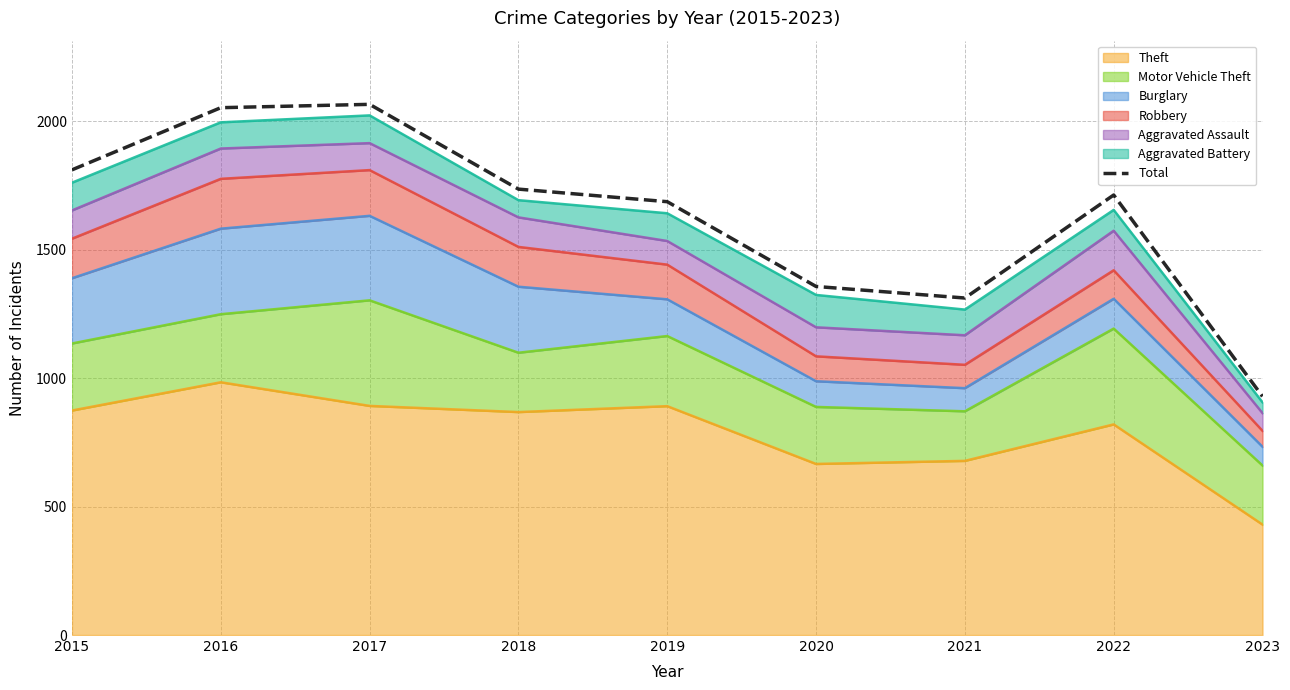

At which category does the data reach its first local peak?

2017